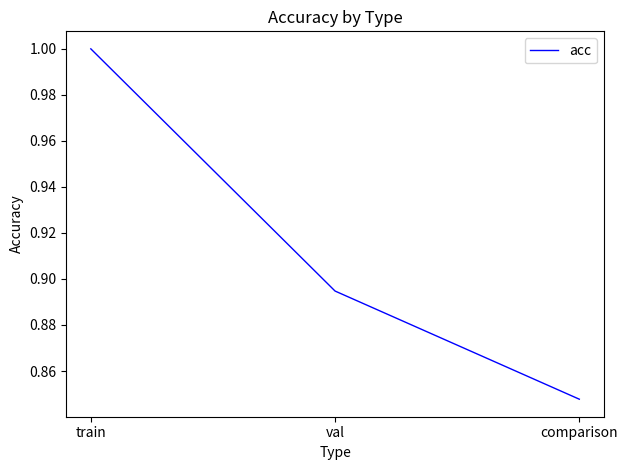

At which category does the chart reach its peak across all series?

train